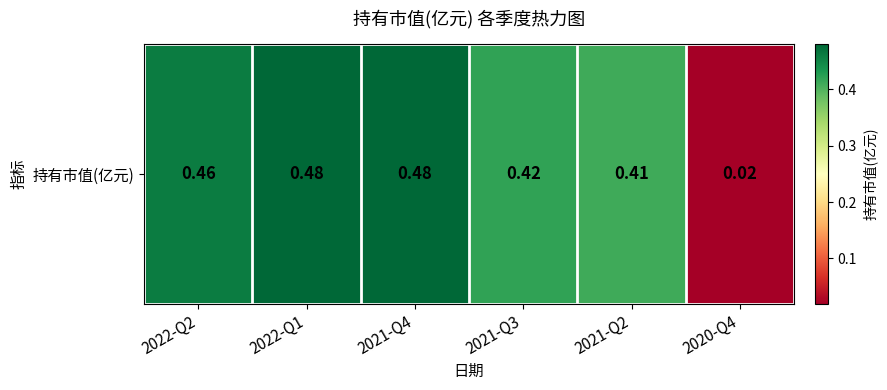

What is the sum of the values at 2021-Q2 and 2020-Q4?

0.4